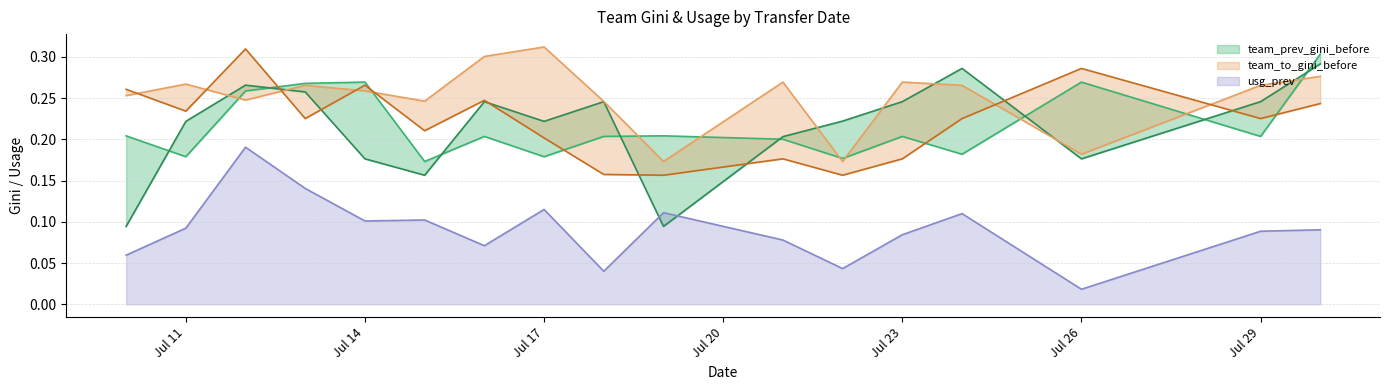

In team_prev_gini_before, how many points are higher than both neighbors (excluding endpoints)?

5